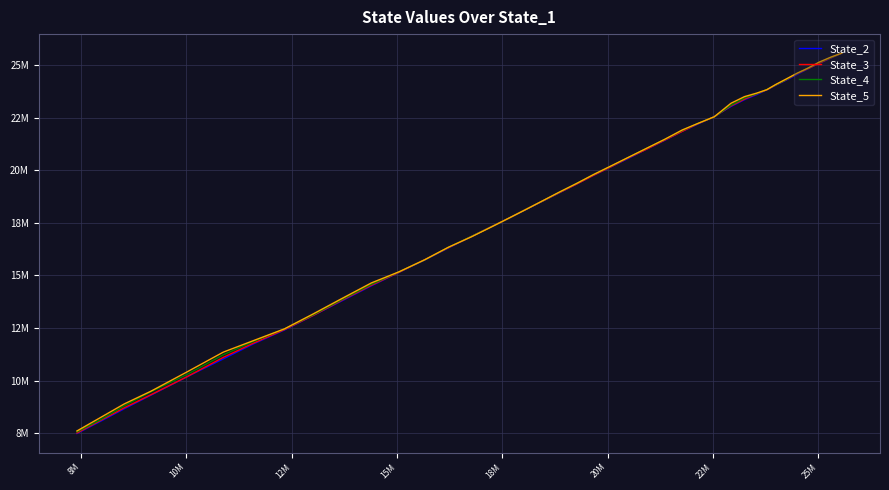

What is the difference between the maximum and minimum values in the State_5 series?

17951409.7